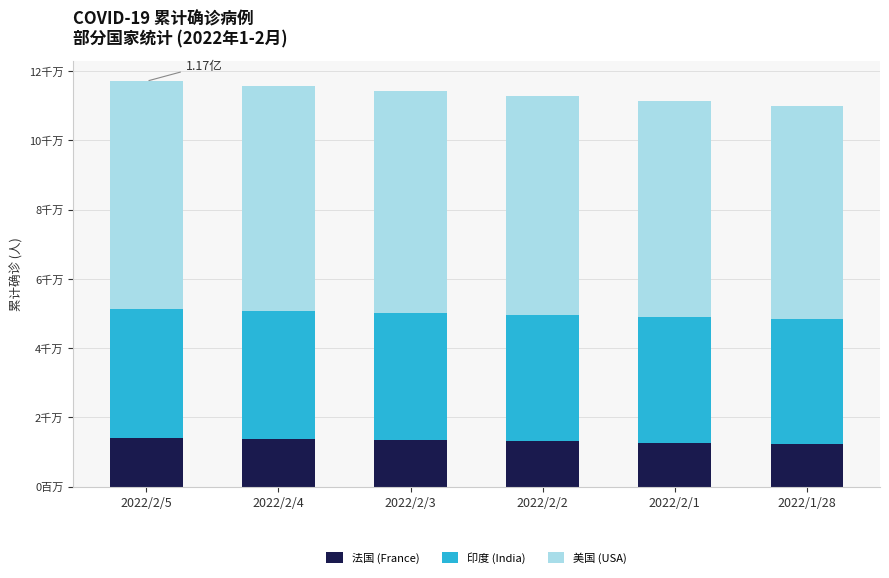

What are all the series names shown in the legend?

法国 (France), 印度 (India), 美国 (USA)